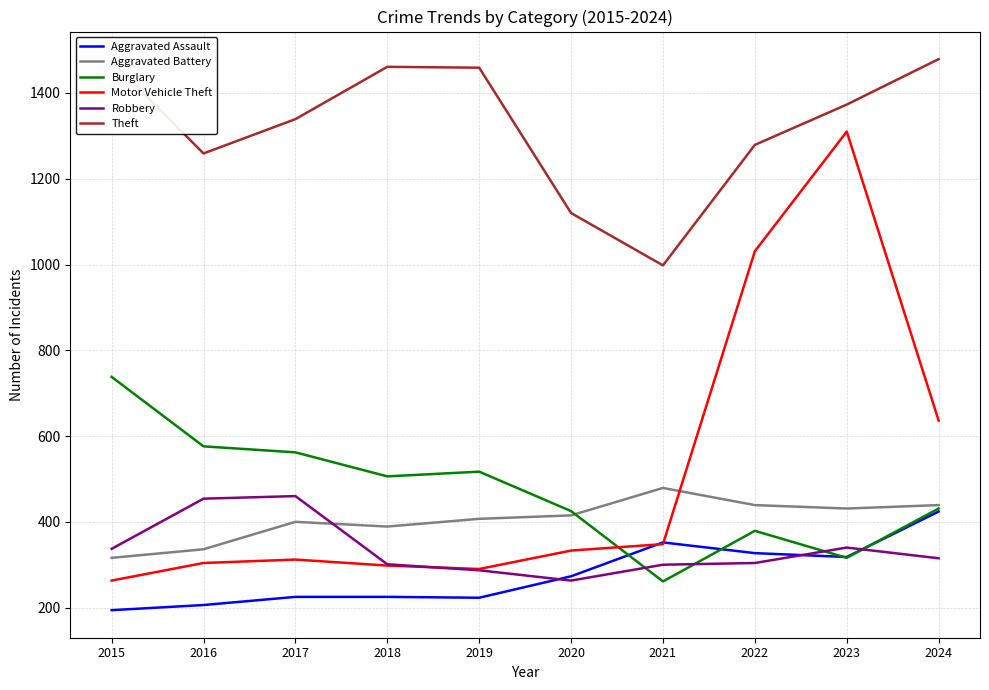

The Motor Vehicle Theft series shows 726 at 2023. True or false?

False